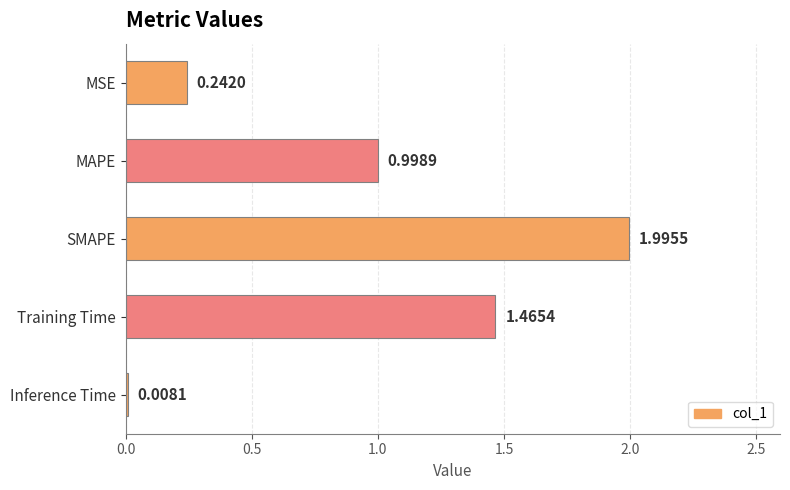

Which category has the highest value across all series?

SMAPE